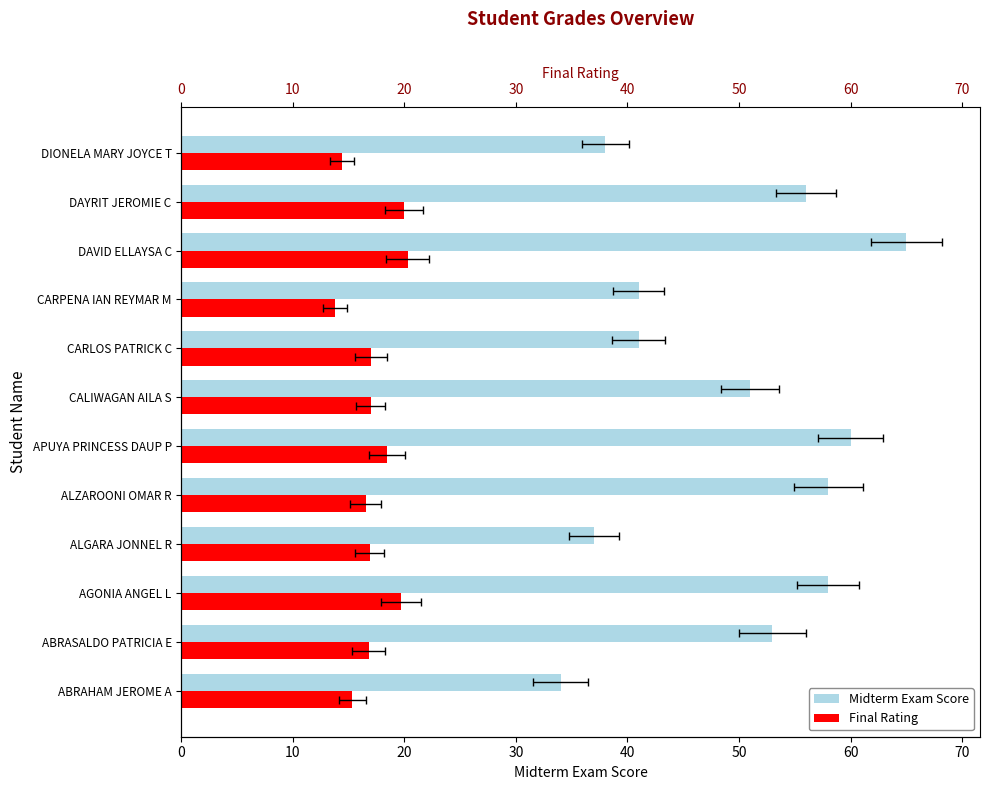

What are all the series names shown in the legend?

Midterm Exam Score, Final Rating